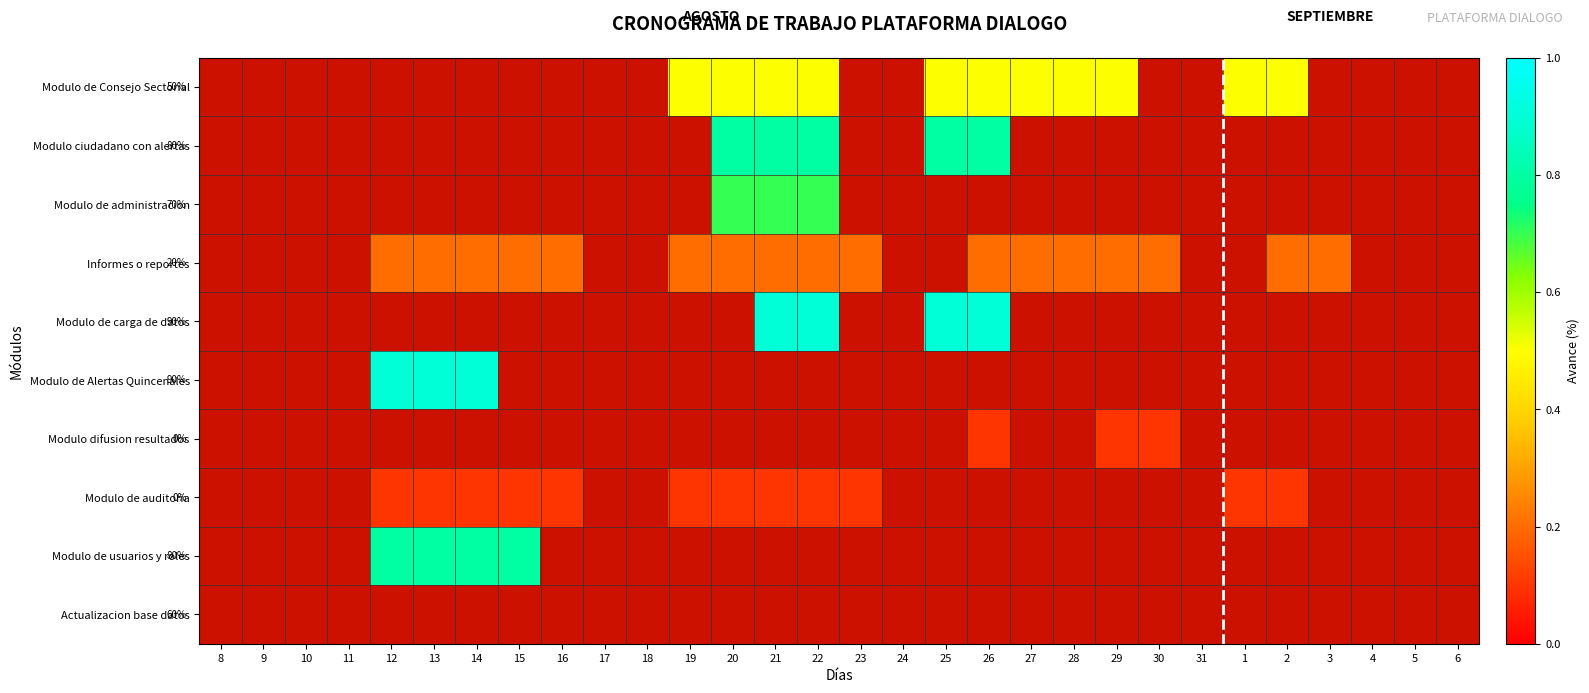

Between 5 and 8, which is larger?

8